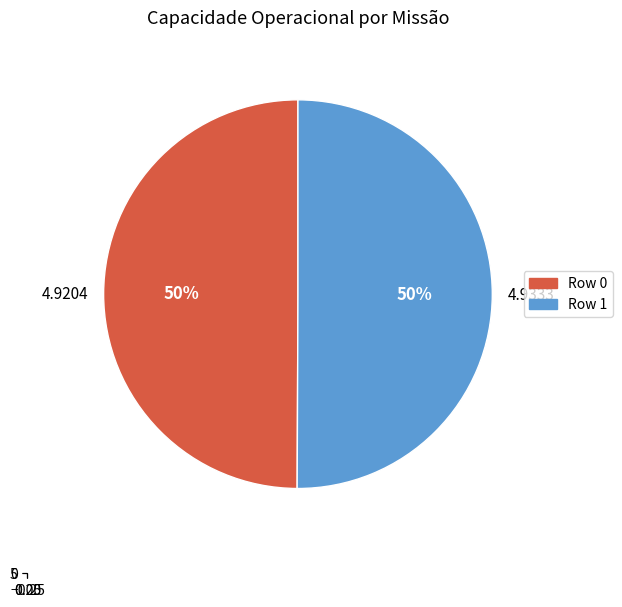

How many slices are in this pie chart?

2